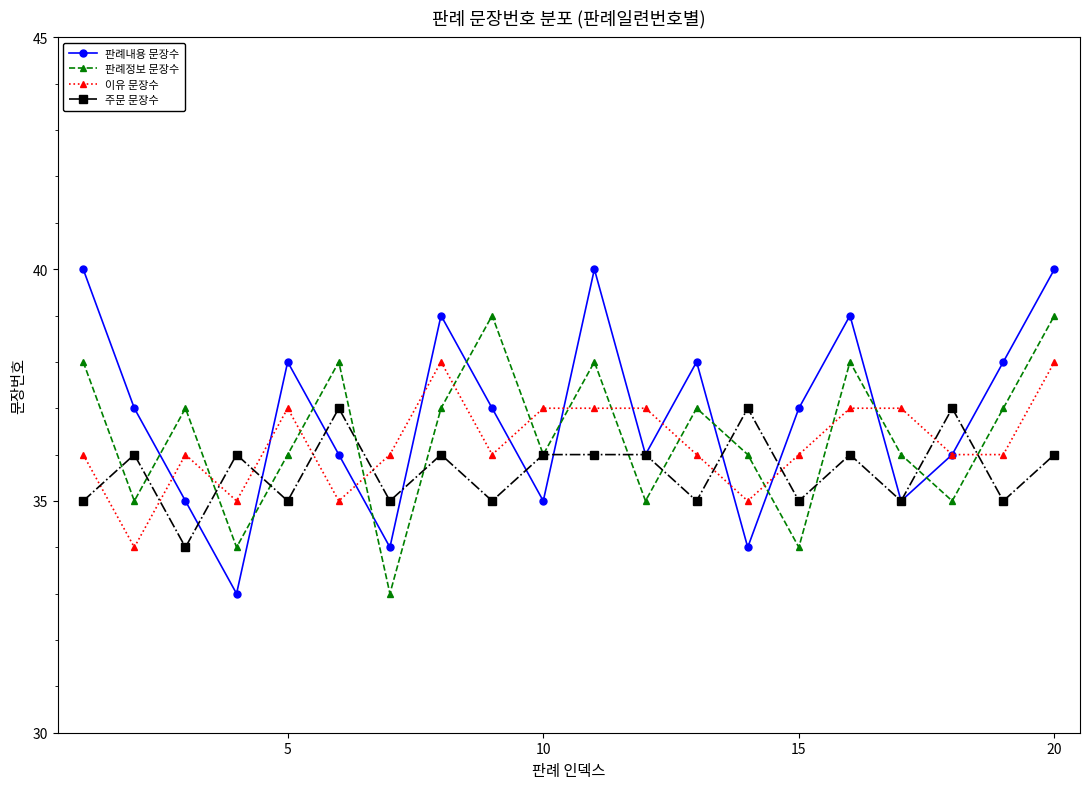

What is the greatest value displayed?

40